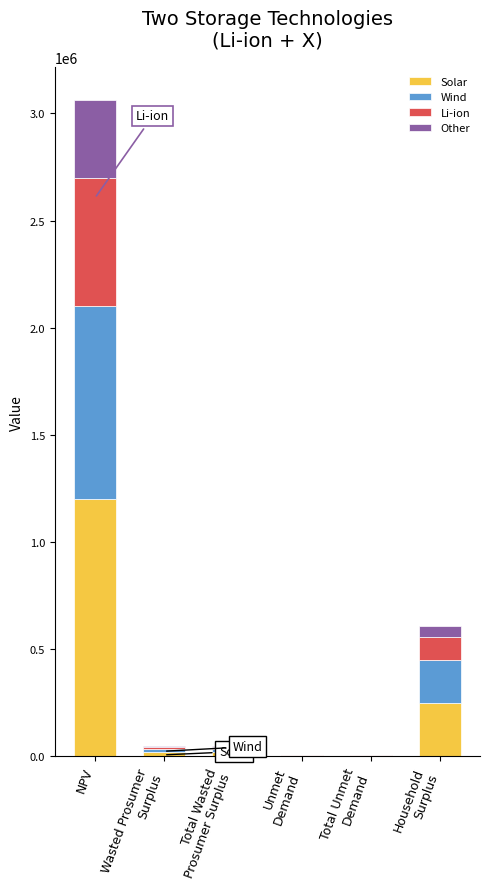

Are the bars grouped side by side (vs. stacked)?

No